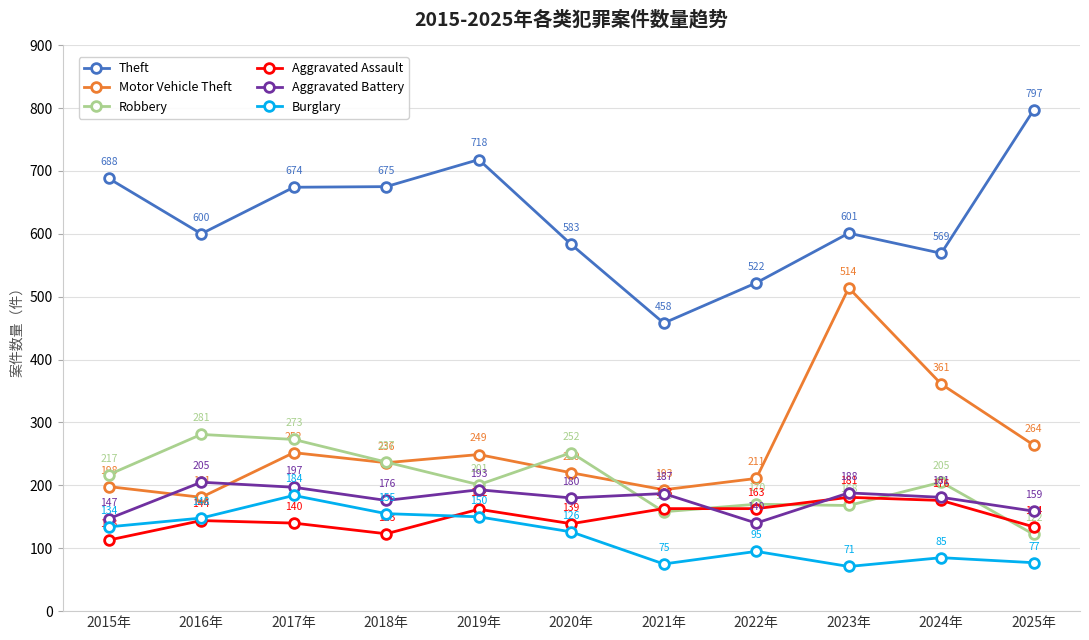

What is the total value across all series at 2025年?

1553